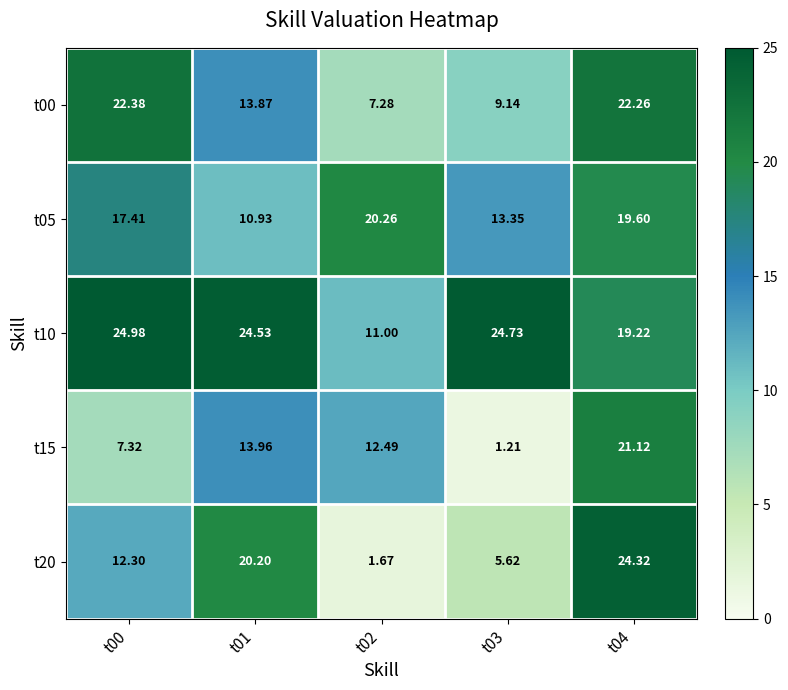

Rank the series by their maximum value, from highest to lowest.

t10, t20, t00, t15, t05